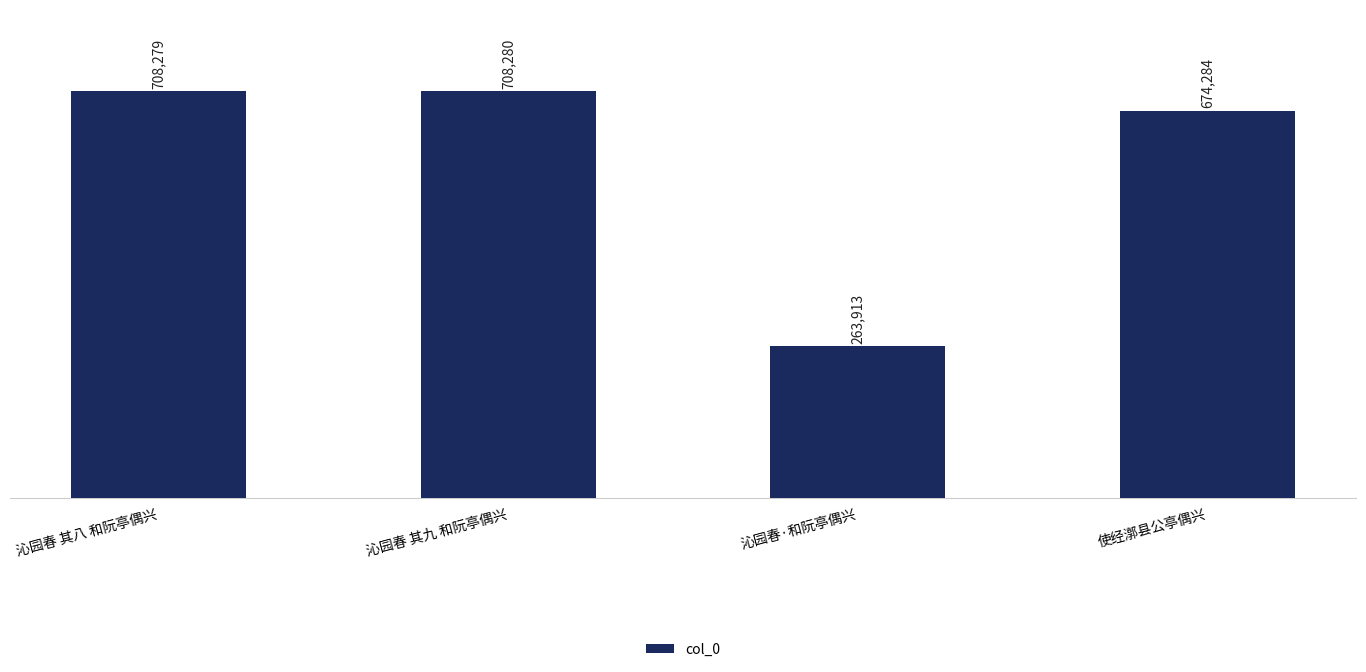

What is the ratio of the value at 沁园春 其九 和阮亭偶兴 to the value at 沁园春·和阮亭偶兴?

2.7